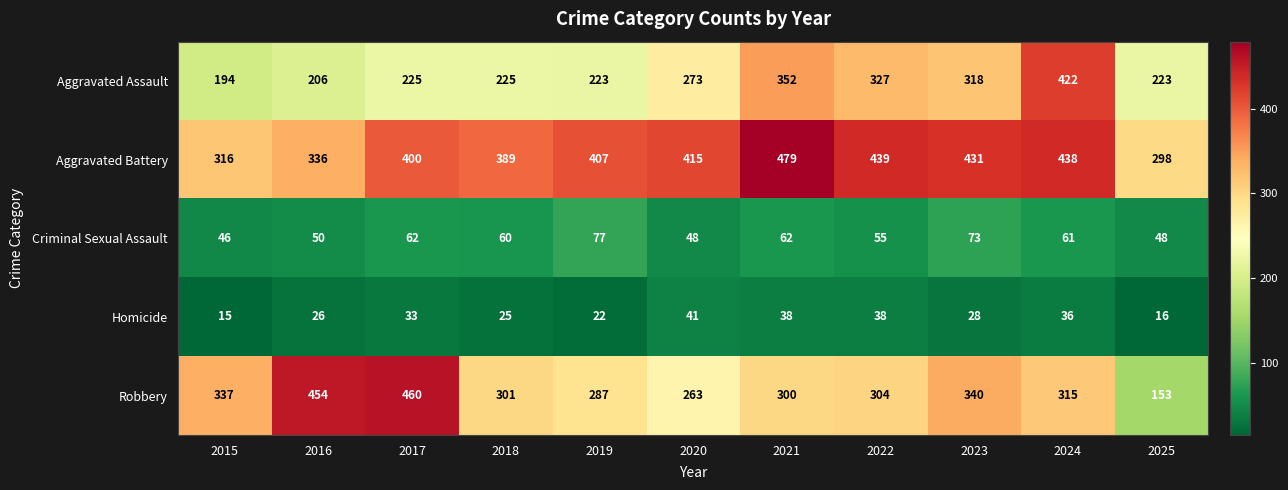

Which series has the largest total across all categories?

Aggravated Battery